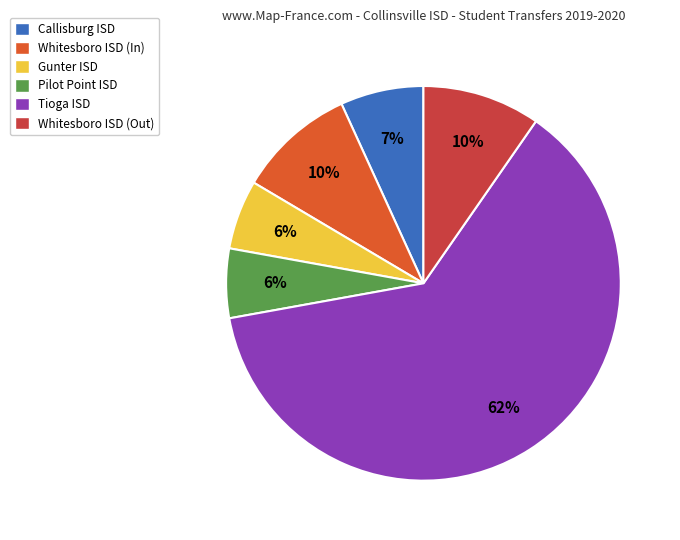

Count the number of slices in the pie.

6